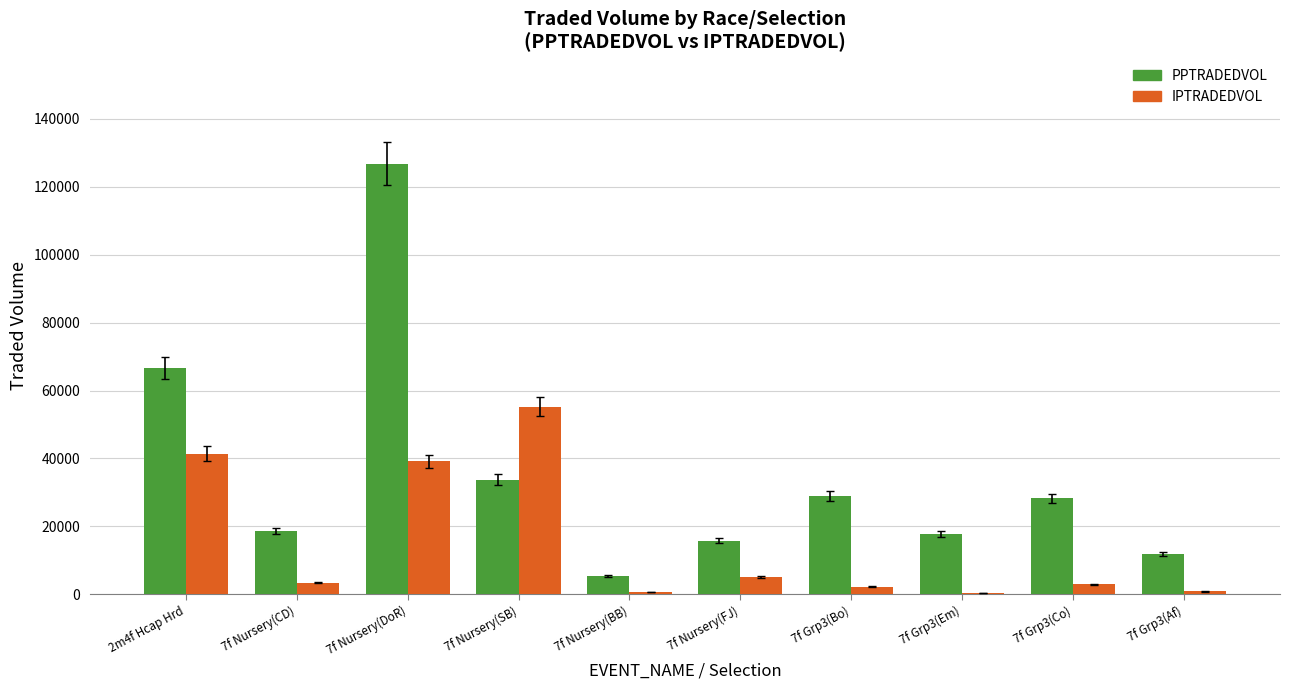

How many distinct data groups are displayed?

2